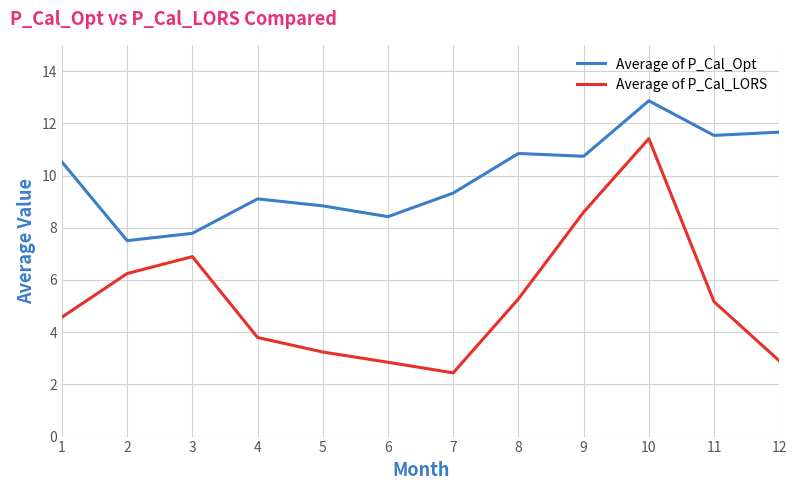

What is the minimum value for Average of P_Cal_LORS?

2.4